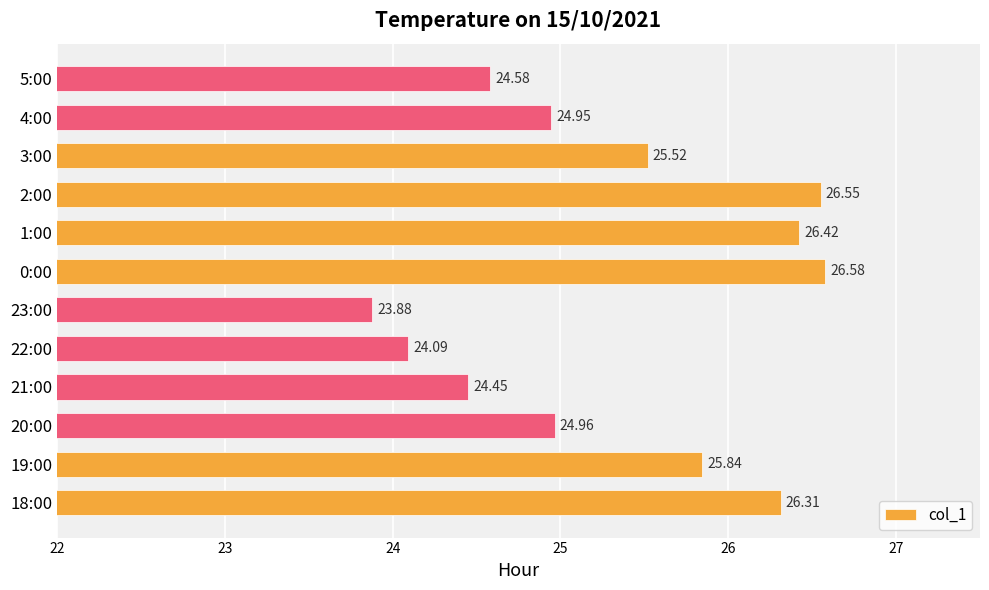

List the labels in order of value, largest first.

0:00, 2:00, 1:00, 18:00, 19:00, 3:00, 20:00, 4:00, 5:00, 21:00, 22:00, 23:00